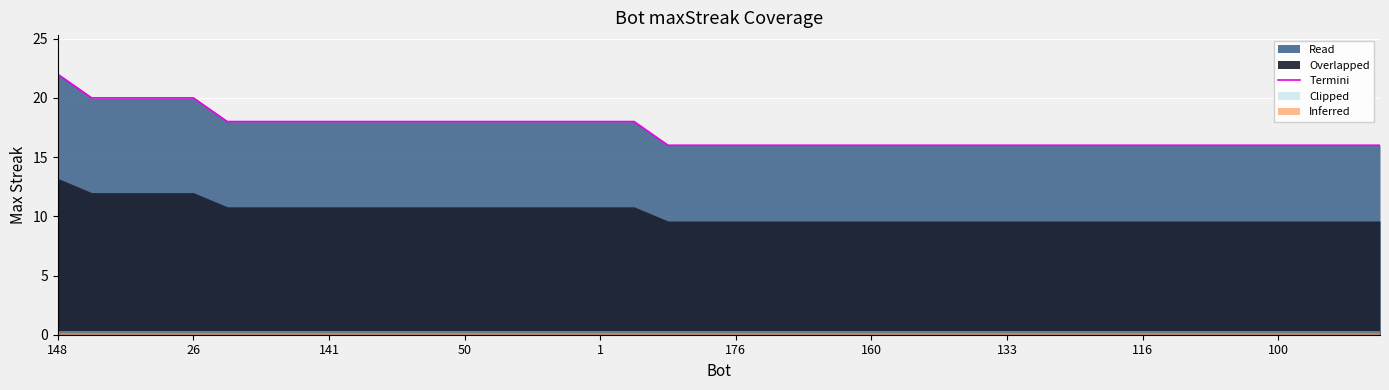

What is the sum of all values?

688